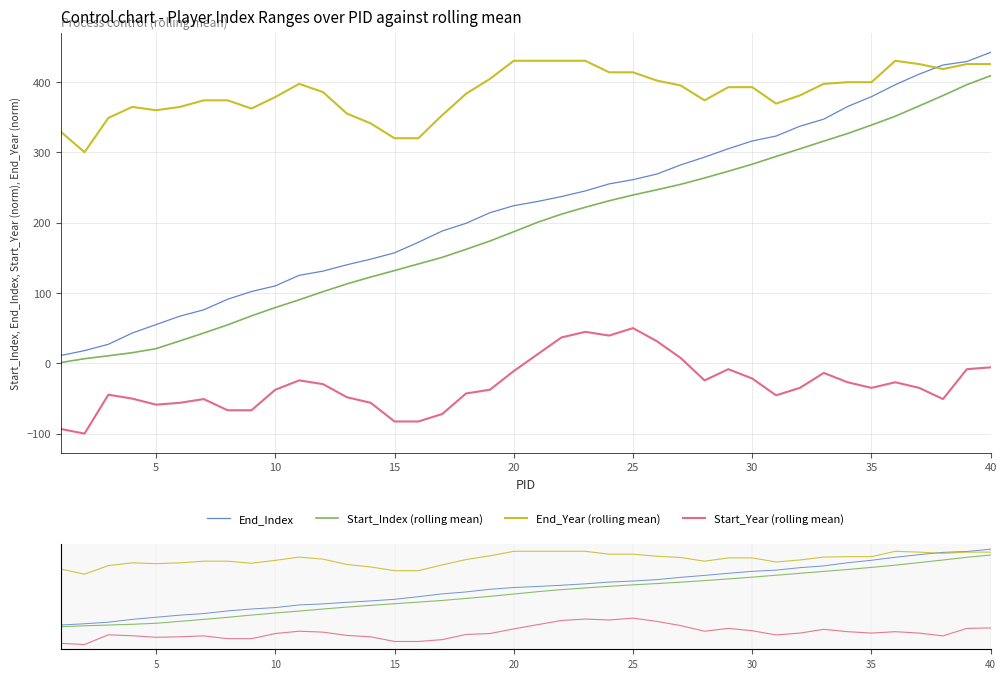

Which series has the widest spread of values?

End_Index